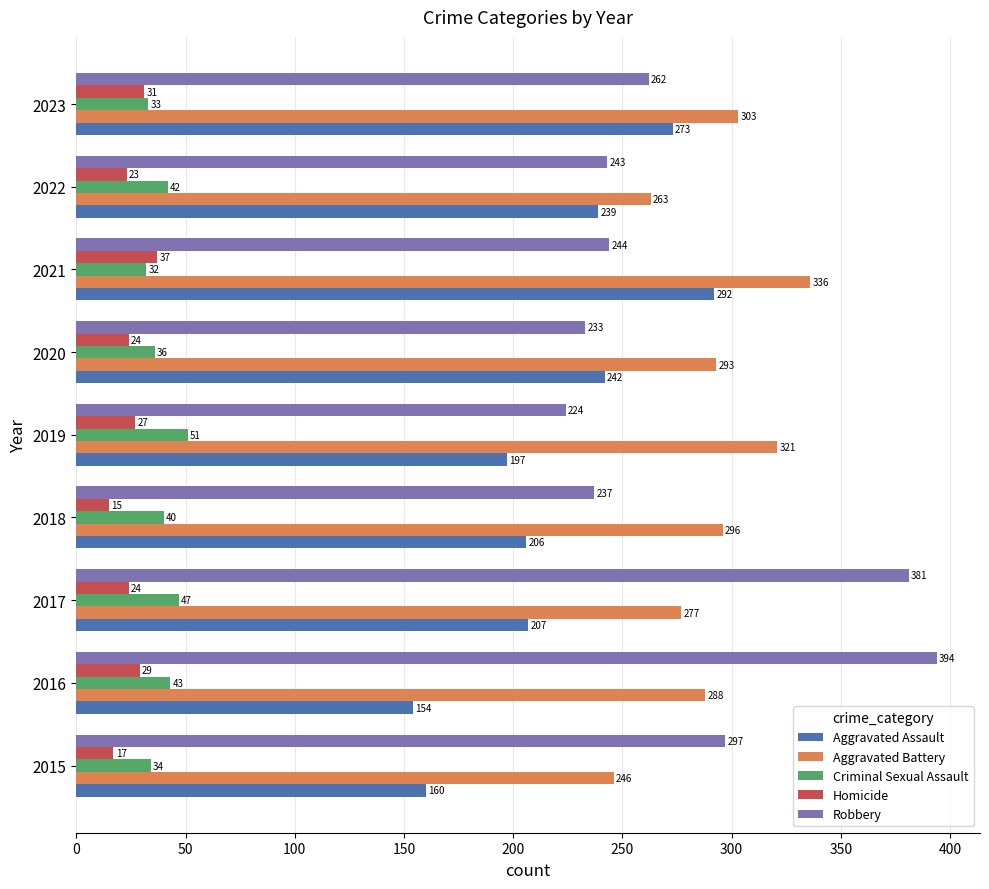

What are all the series names shown in the legend?

Aggravated Assault, Aggravated Battery, Criminal Sexual Assault, Homicide, Robbery